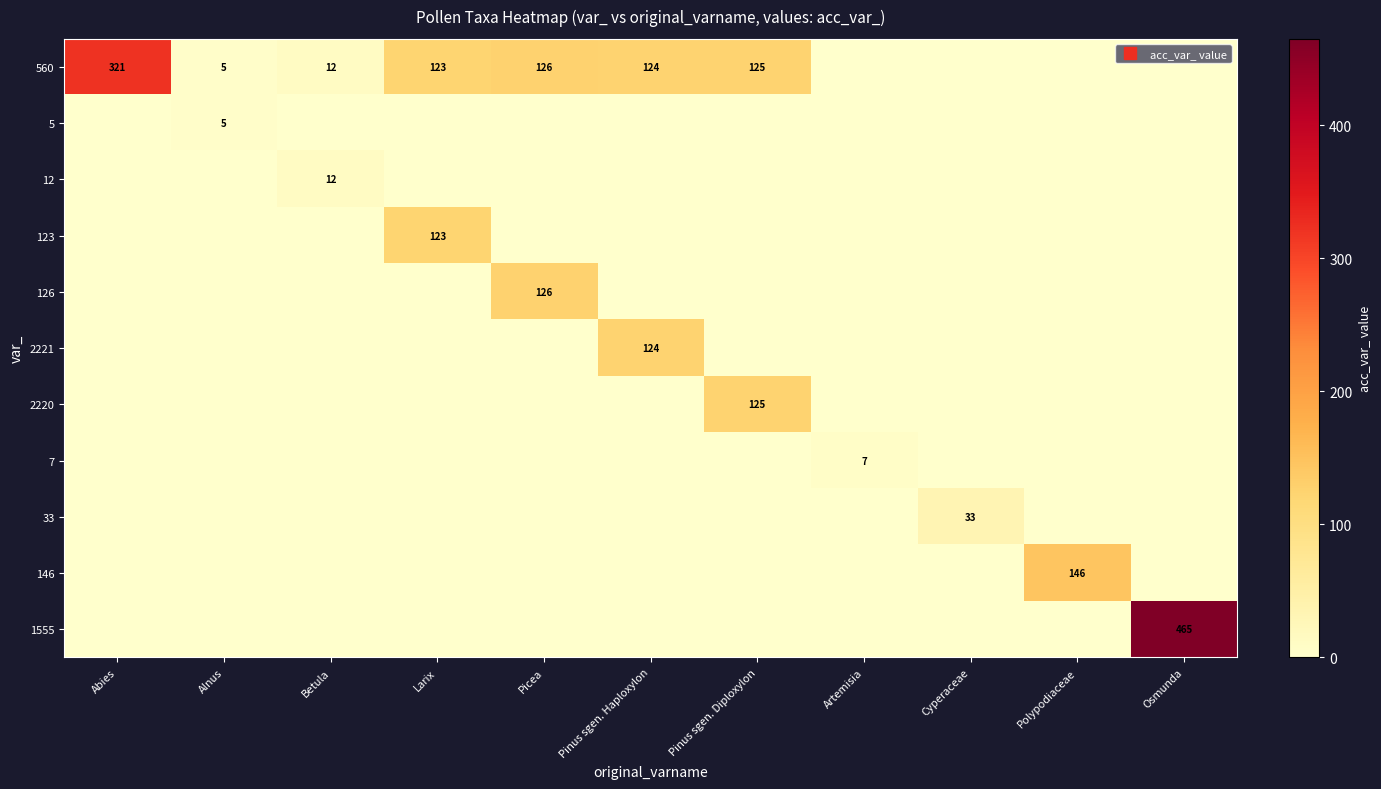

Is it true that 126 equals 0 at Pinus sgen. Haploxylon?

True